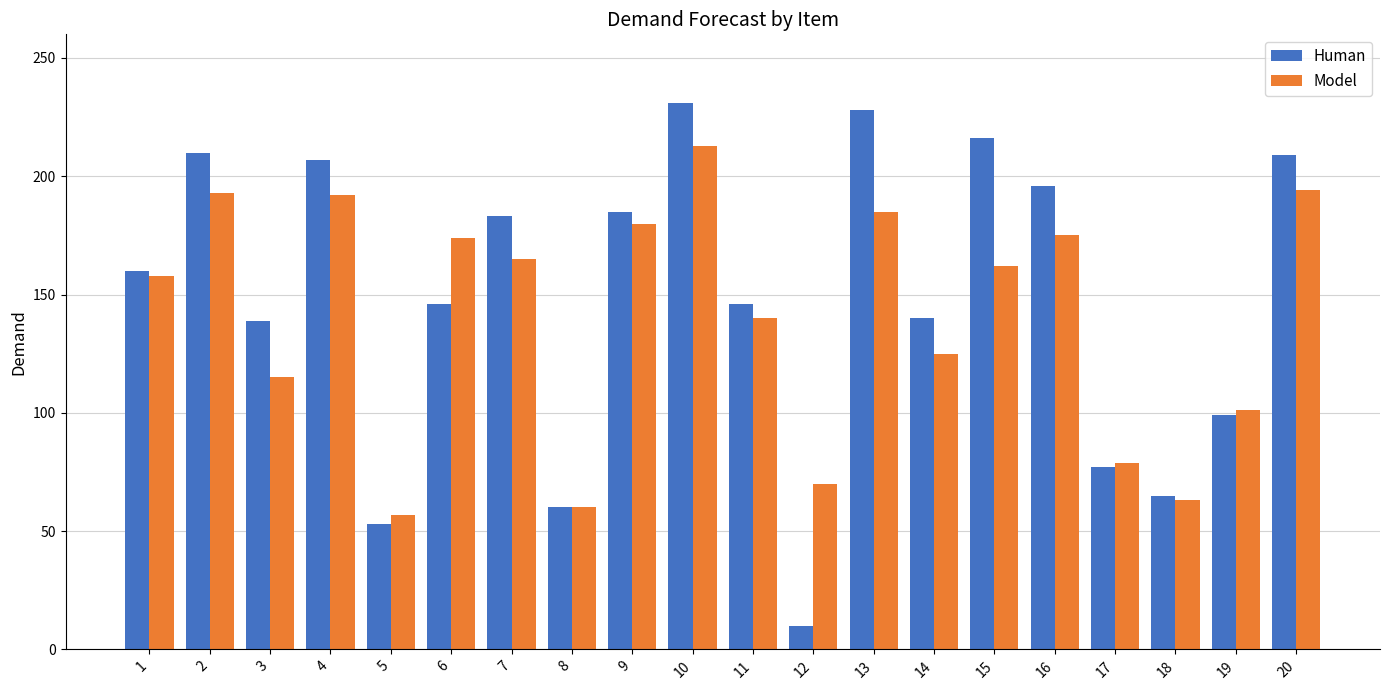

Which series has the largest total across all categories?

Human